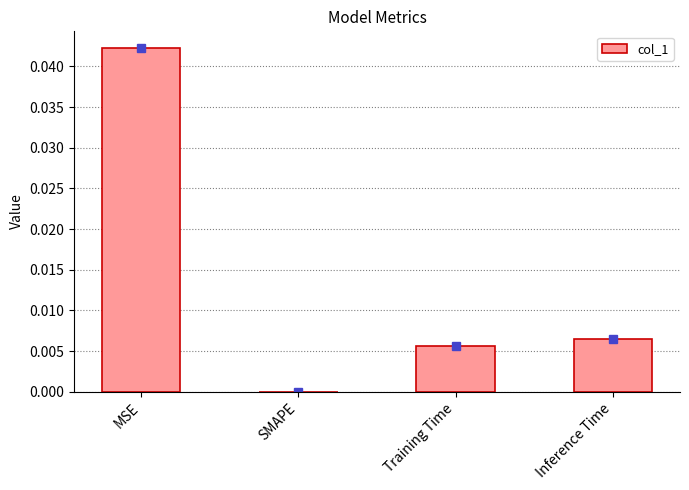

Which has a higher value, SMAPE or Inference Time?

Inference Time